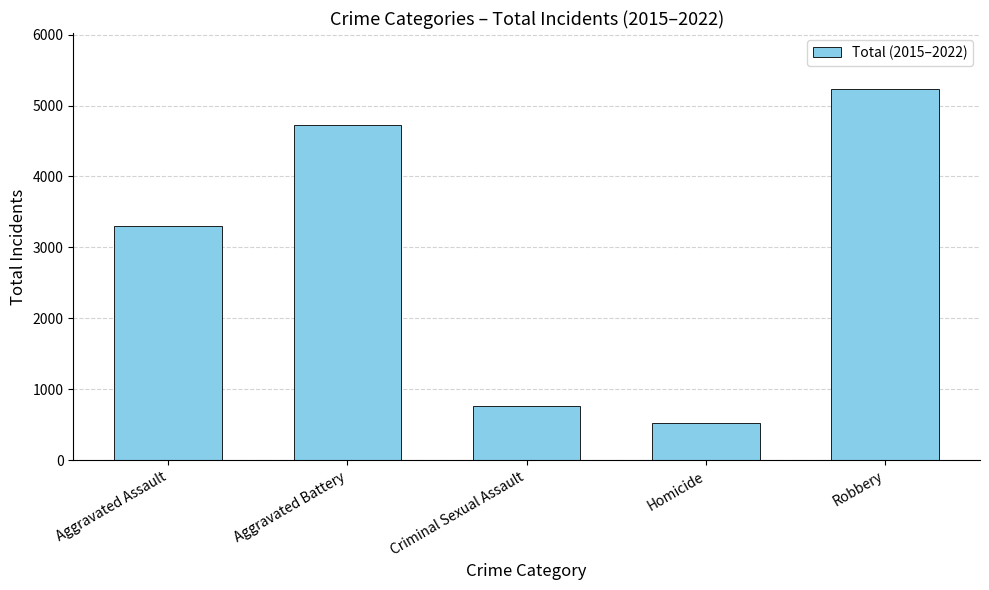

What is the maximum value shown in the chart?

5237